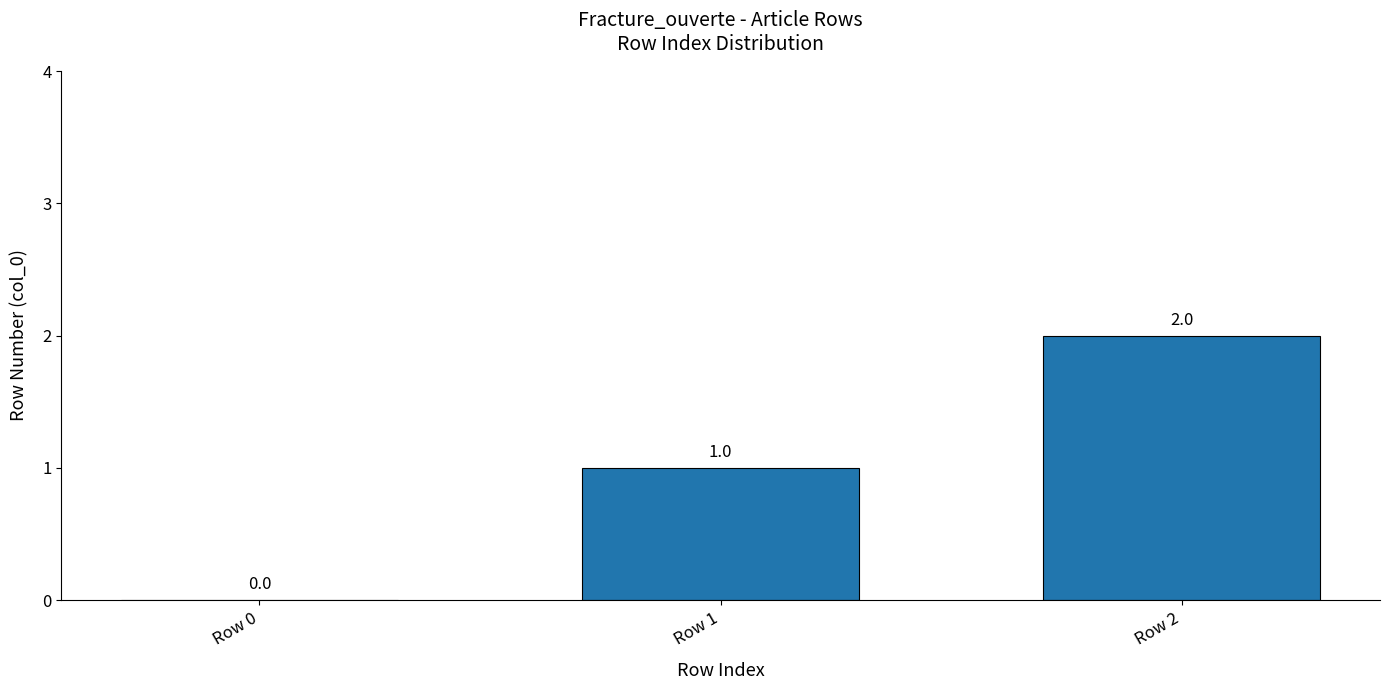

Are the bars horizontal?

No